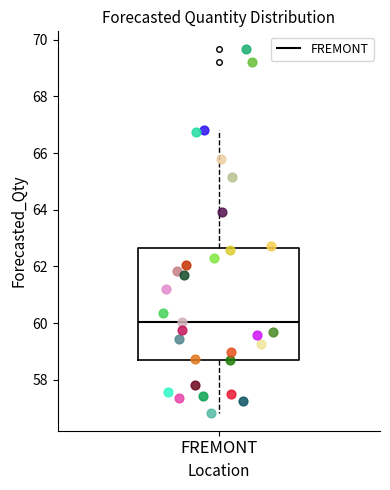

Transcribe this box plot: give where the median line is, the range the box spans, and where the two whiskers end, as read against the y-axis. The values are not printed on the chart, so give them approximately, as read against the axis.

median 60.0, box 58.8 to 62.6, whiskers 56.8 to 66.8